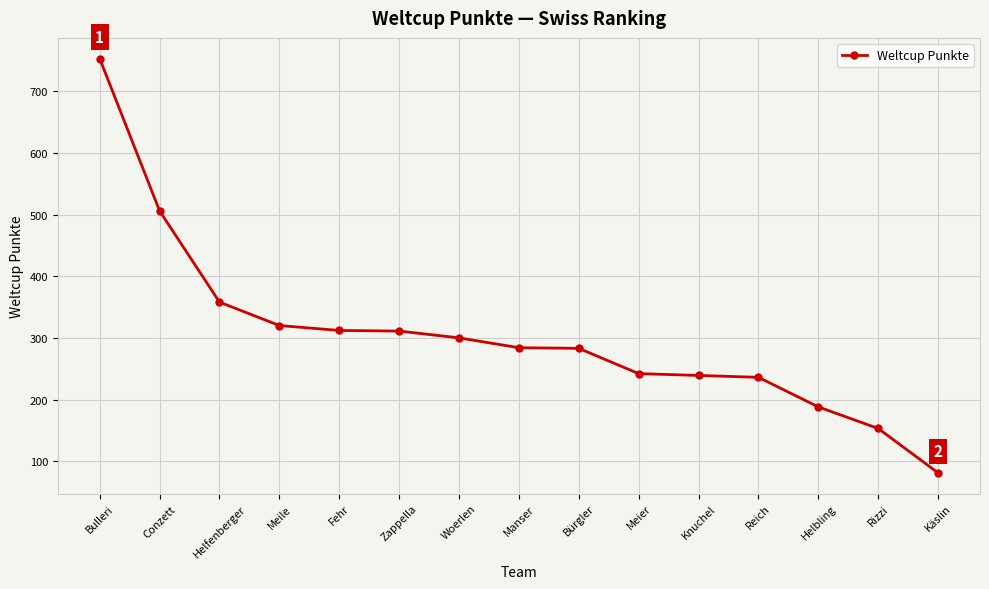

True or false: the data shows 283 at Bürgler.

True